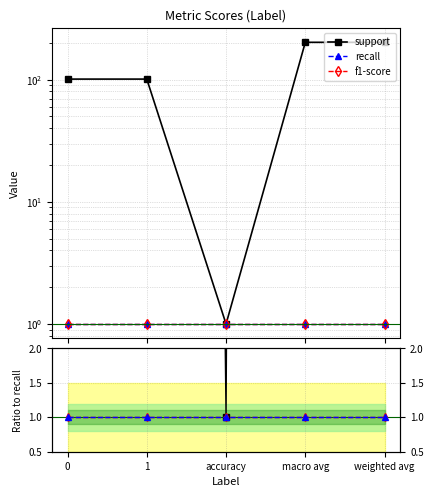

Which has a higher value, macro avg or 0?

macro avg